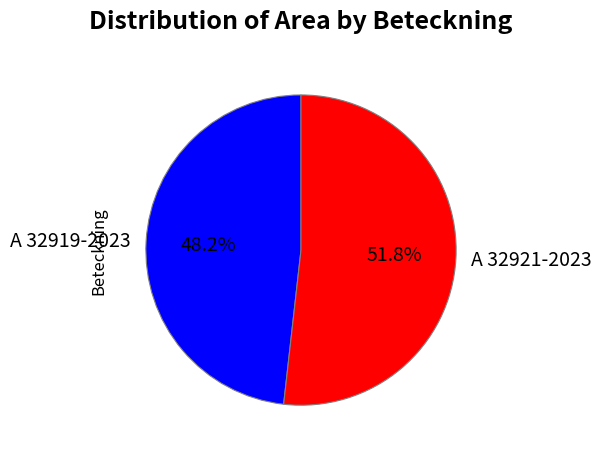

What is the smallest slice in the pie chart?

A 32919-2023